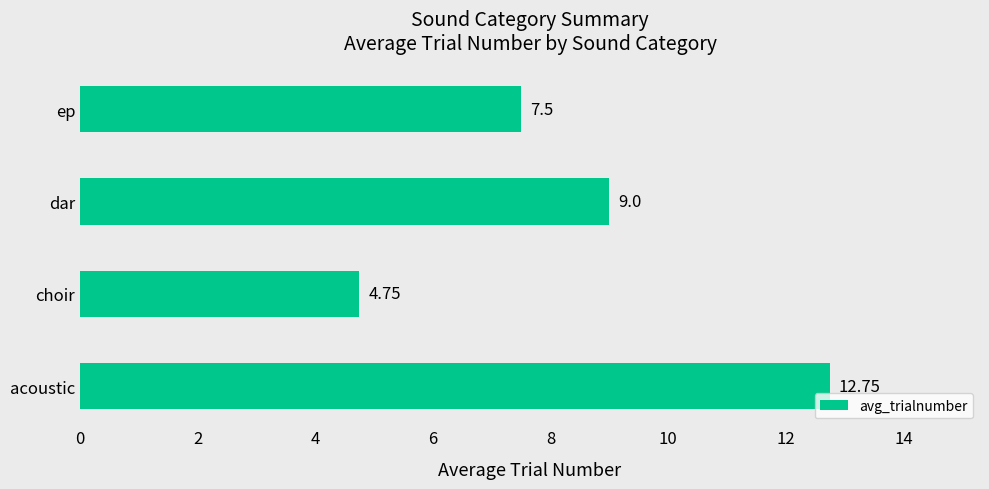

Which label corresponds to the largest value in the chart?

acoustic